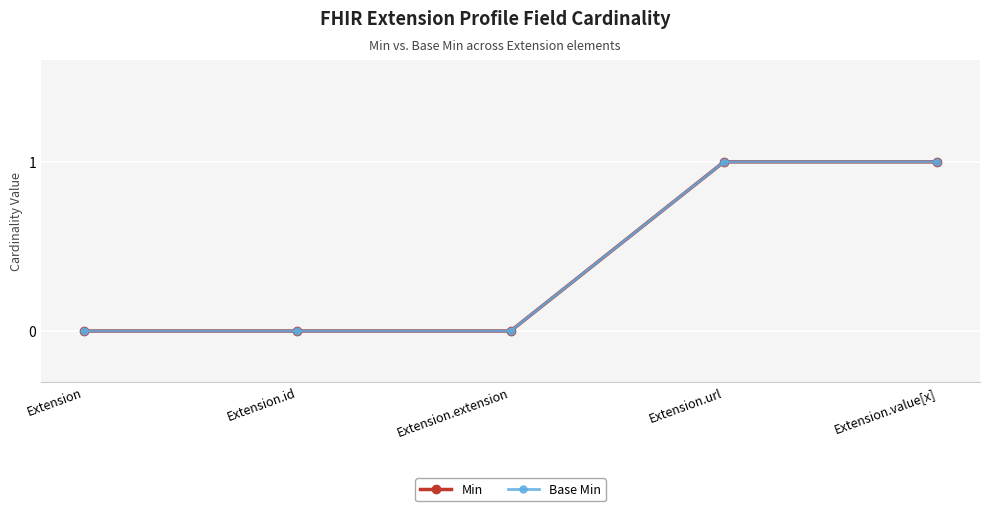

Does the chart have visible grid lines?

Yes